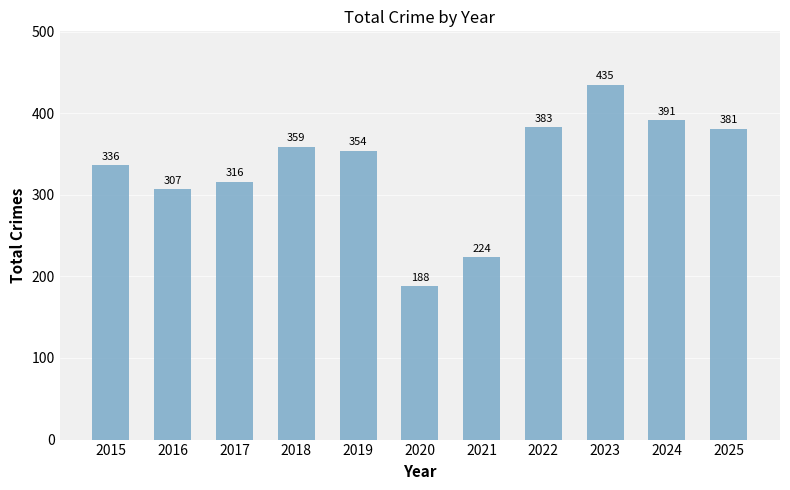

Reading left to right, what are all the values shown in this chart?

336	307	316	359	354	188	224	383	435	391	381